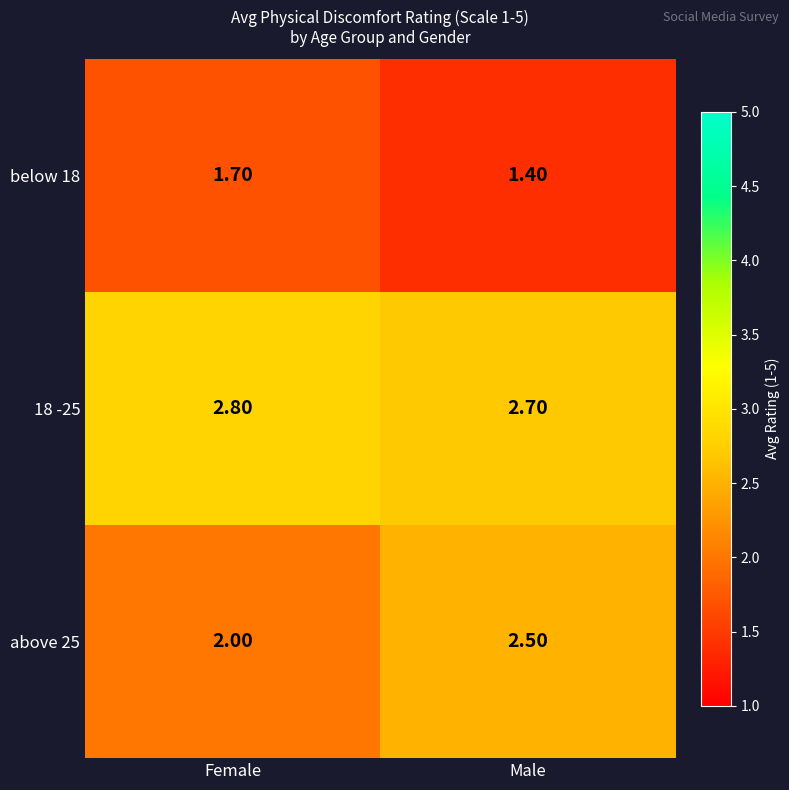

Which series has the largest total across all categories?

18 -25